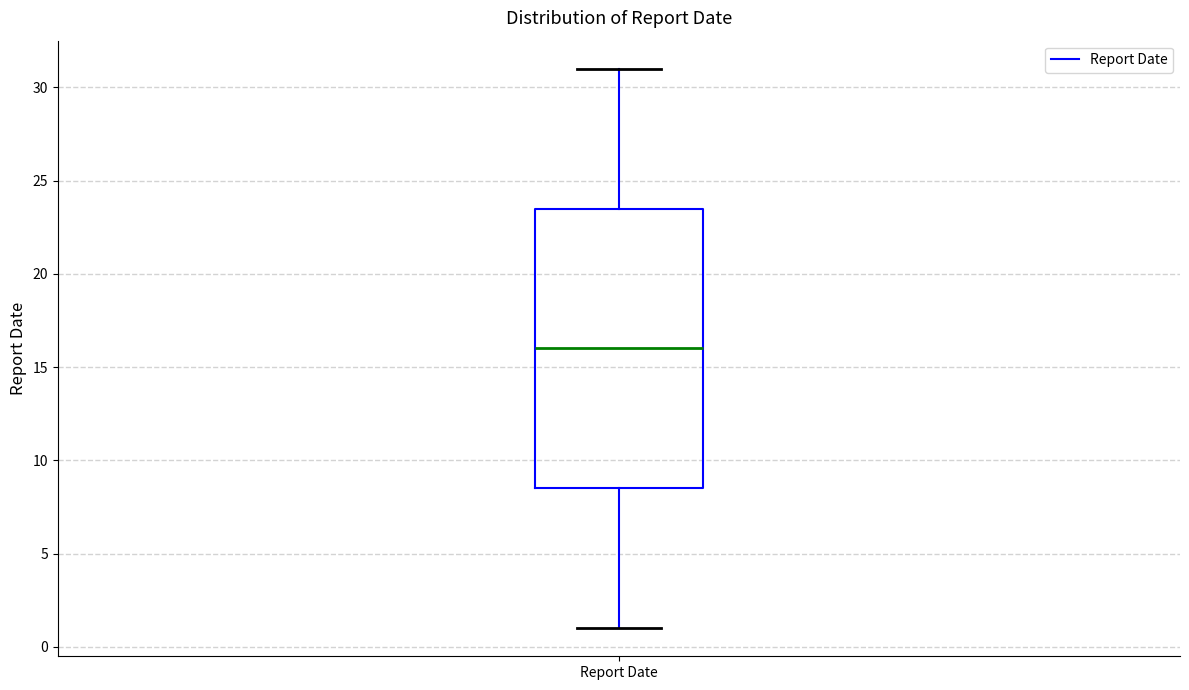

Transcribe this box plot: give where the median line is, the range the box spans, and where the two whiskers end, as read against the y-axis. The values are not printed on the chart, so give them approximately, as read against the axis.

median 16.0, box 8.5 to 23.5, whiskers 1.0 to 31.0